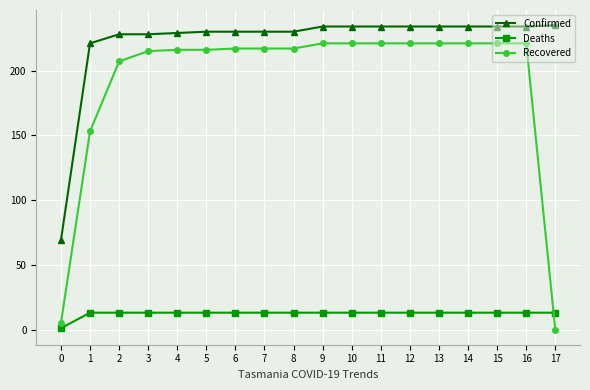

Rank the series by their average value, from lowest to highest.

Deaths, Recovered, Confirmed